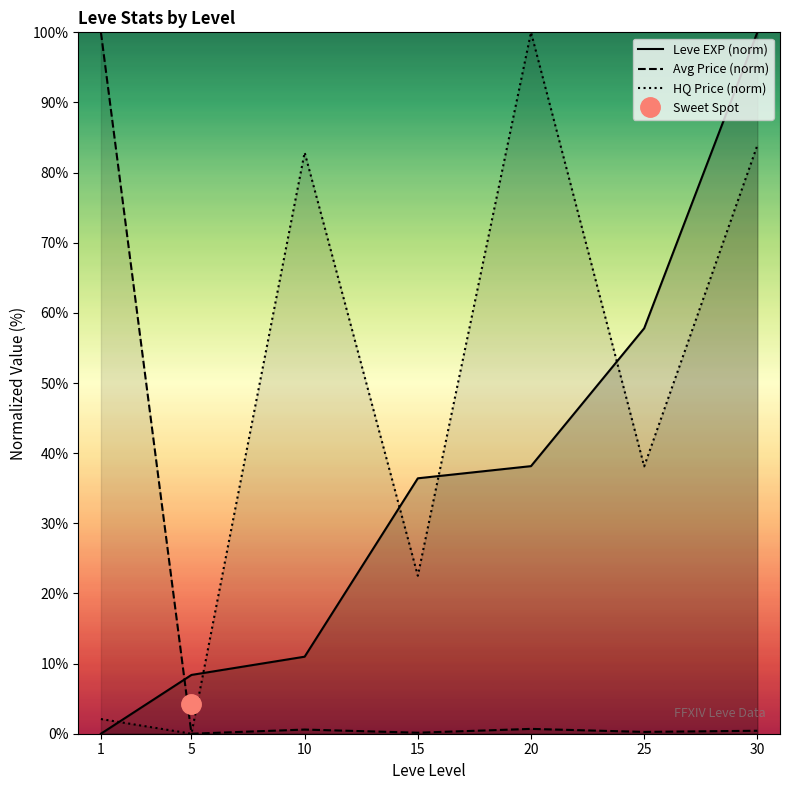

What is the sum of the Leve EXP (norm) values at 5 and 15?

44.8